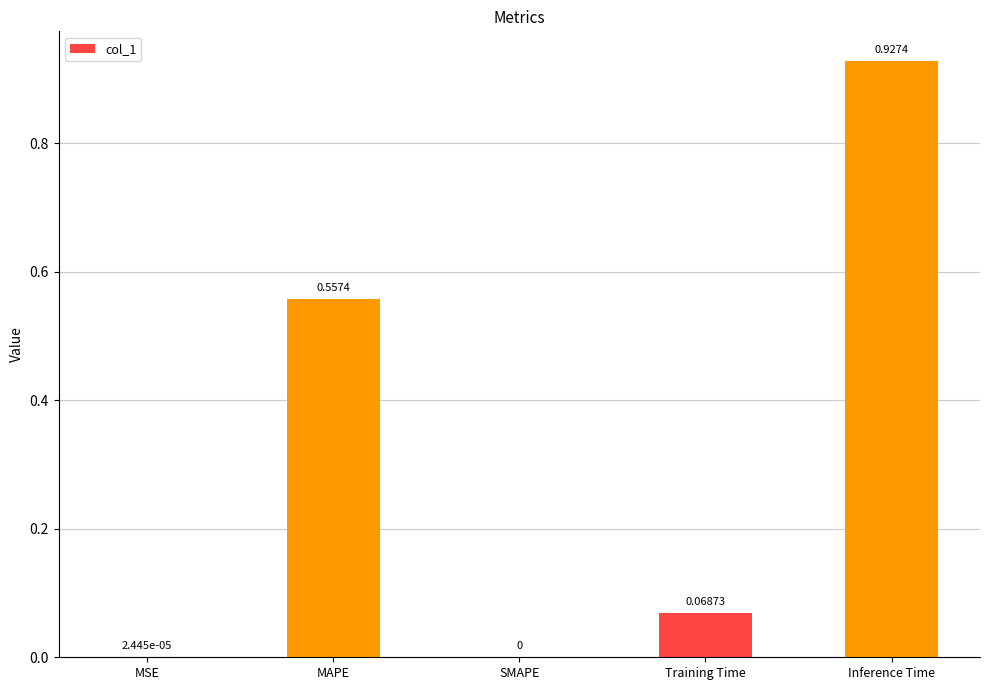

How many series are shown in this chart?

1